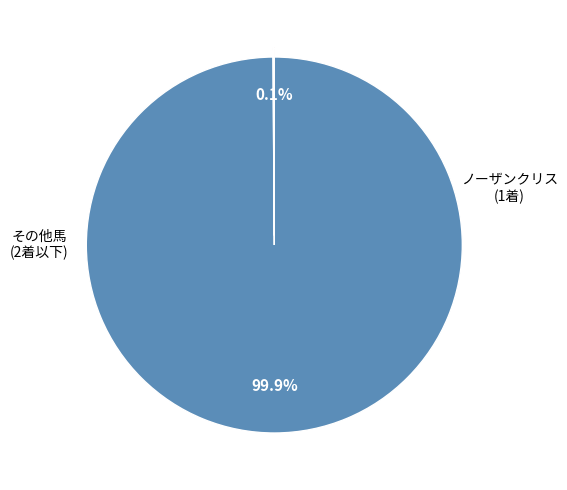

What is the smallest slice in the pie chart?

ノーザンクリス